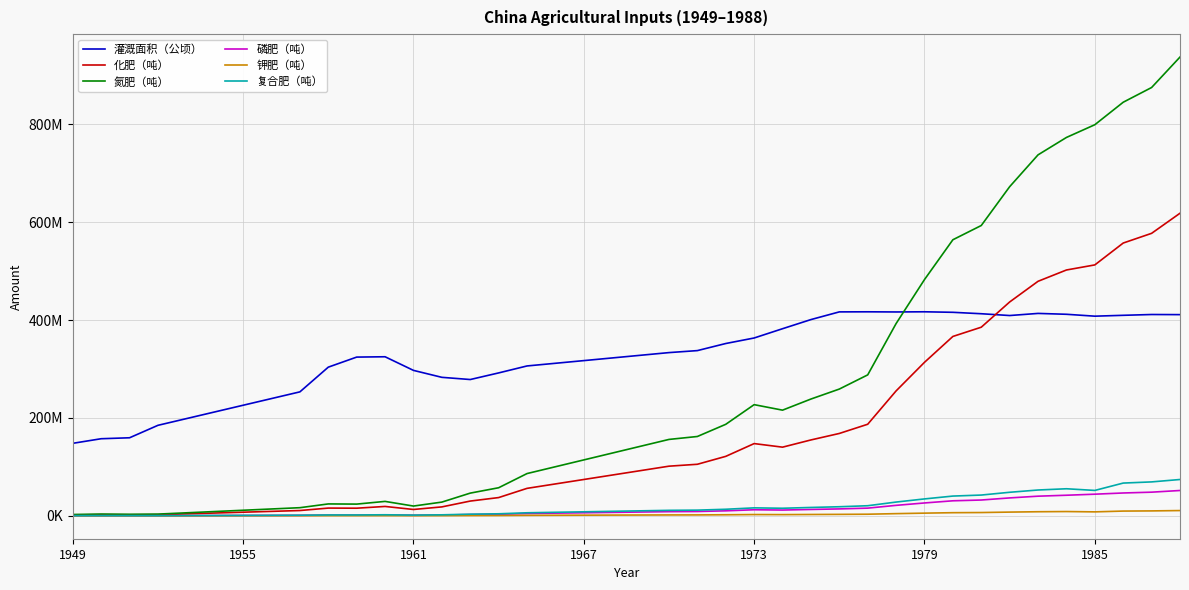

What are all the series names shown in the legend?

灌溉面积（公顷）, 化肥（吨）, 氮肥（吨）, 磷肥（吨）, 钾肥（吨）, 复合肥（吨）